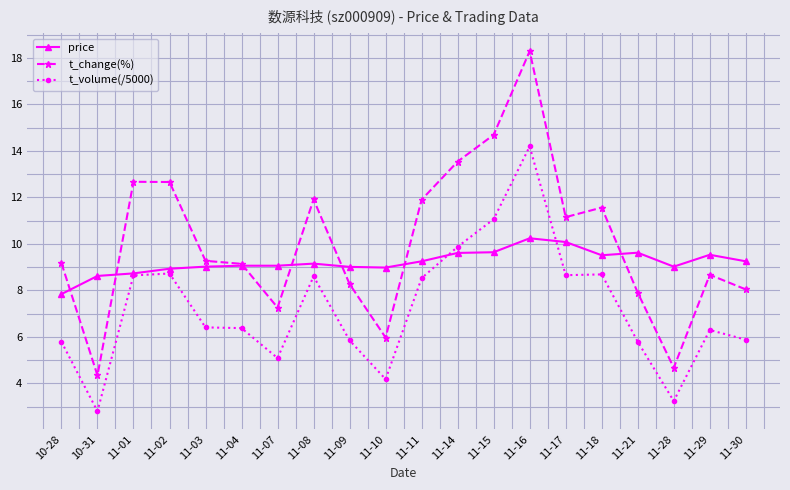

List the series in order of their peak value, highest first.

t_change(%), t_volume(/5000), price